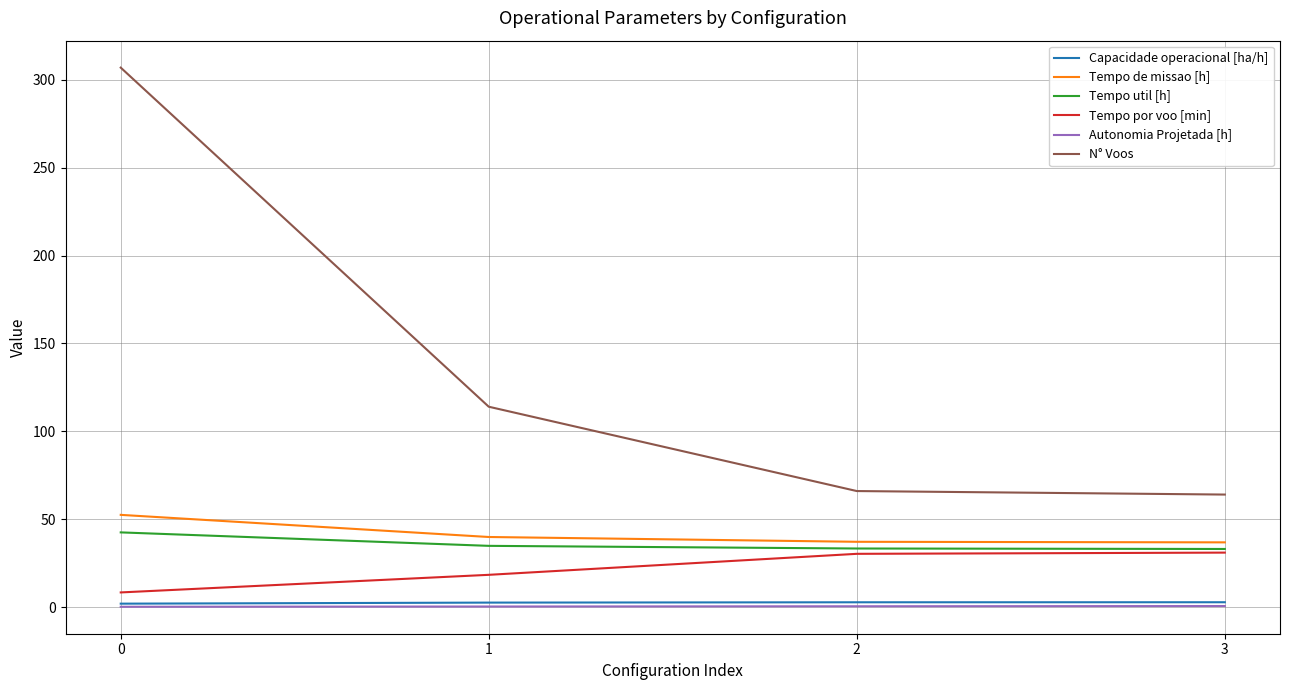

True or false: N° Voos has a value of 66.0 at 2.

True